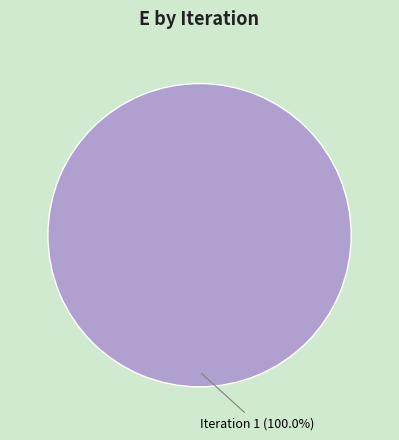

Rank the categories by value from lowest to highest.

Iteration 1